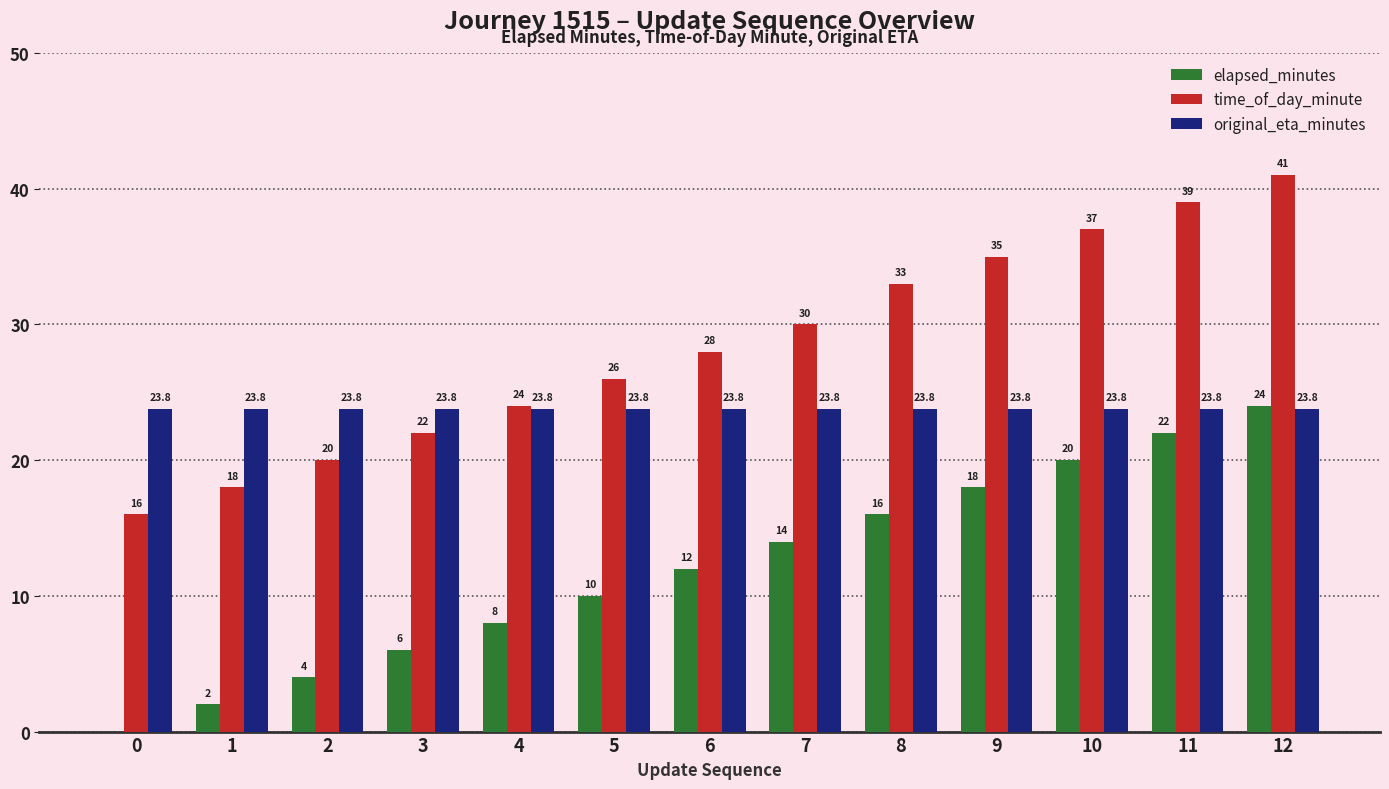

At which label is elapsed_minutes closest to 12?

6